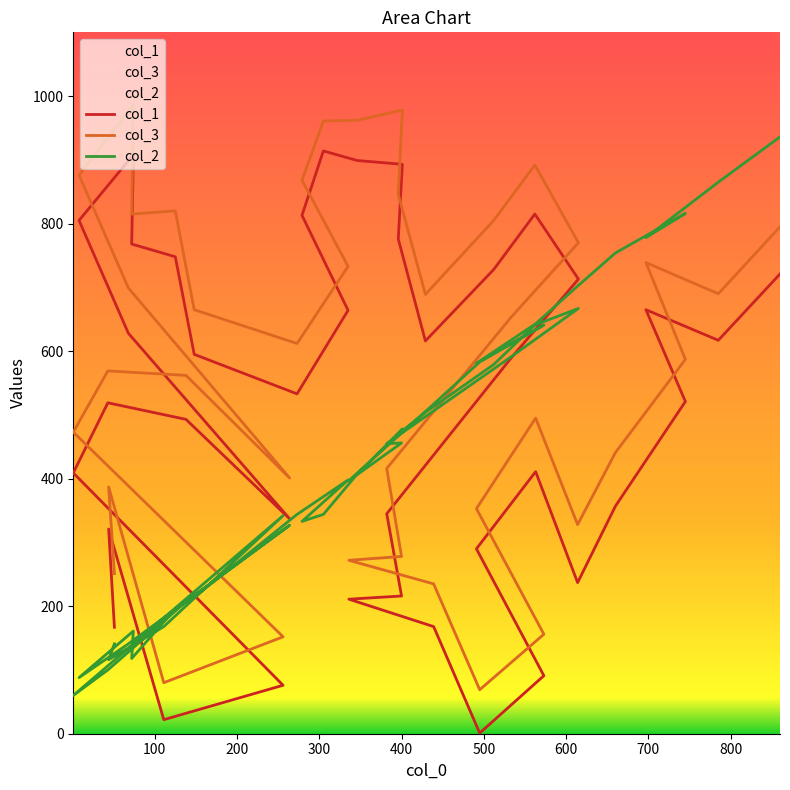

List the series in order of their overall mean, lowest first.

col_2, col_1, col_3